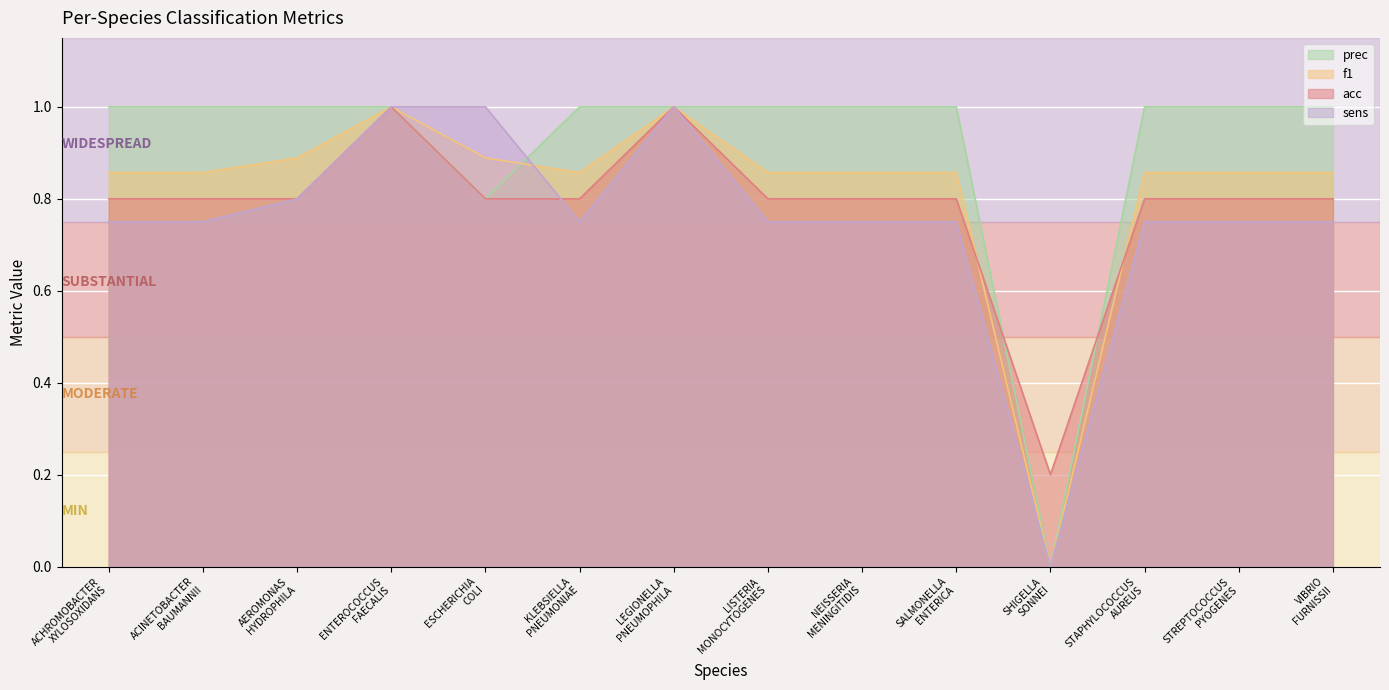

How many prec values are between 1 and 2?

12